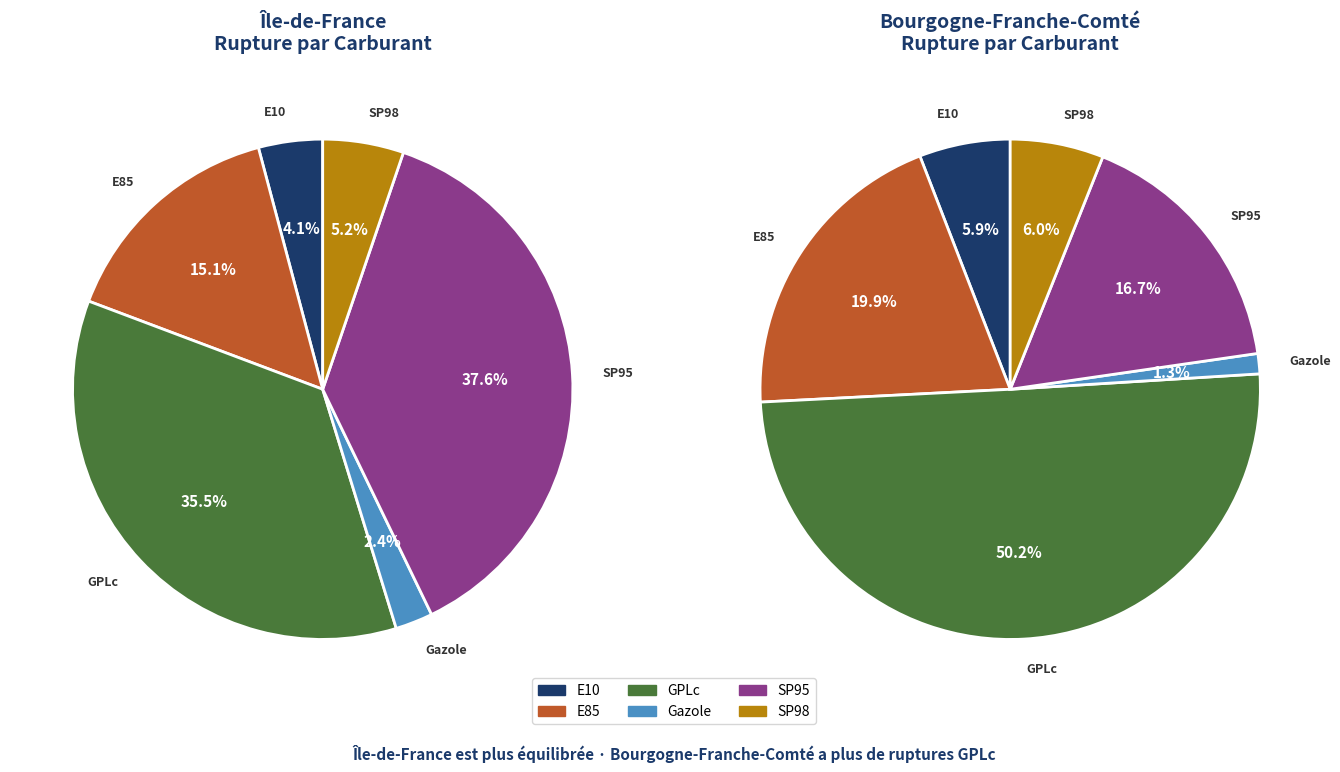

Does any single category account for the majority?

No